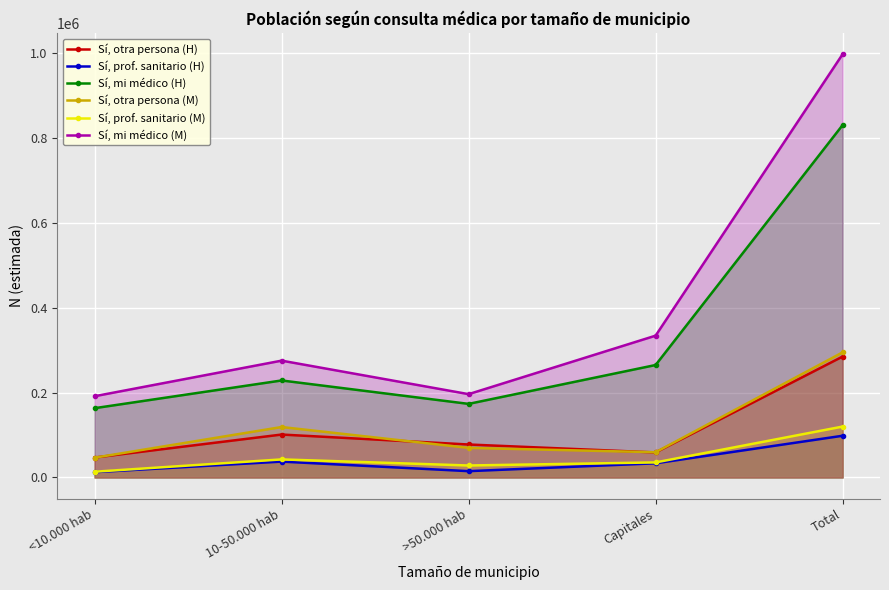

What is the label of the 3rd point from the right?

>50.000 hab